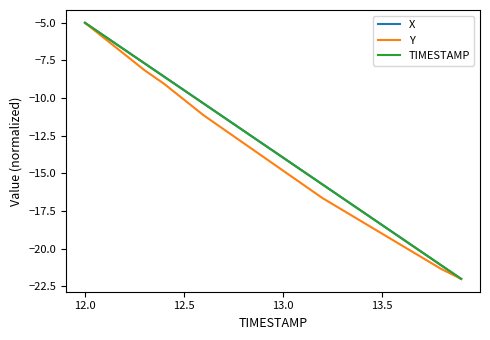

What is the lowest value of the Y series?

-22.0